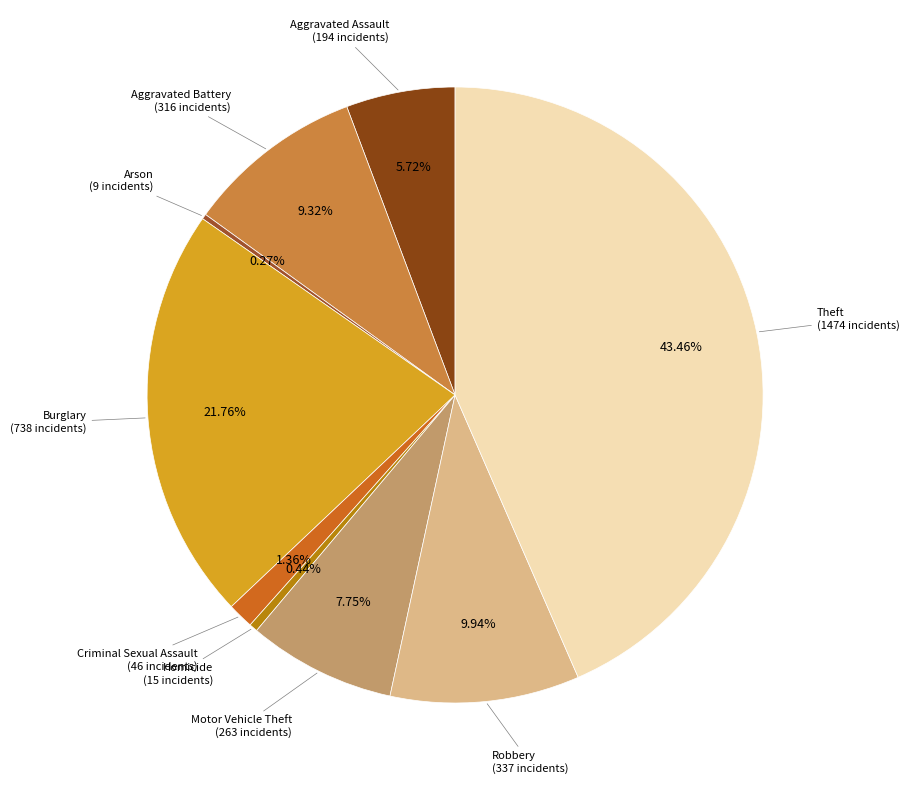

To the nearest percent, what is the average slice percentage?

11%